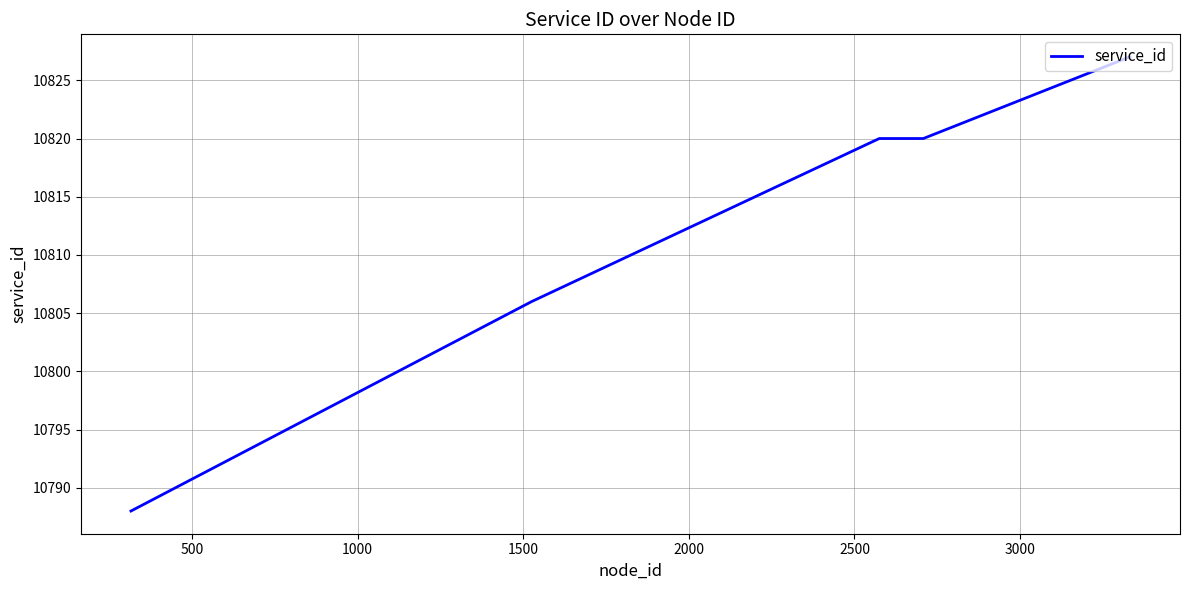

What is the difference between the maximum and second lowest values?

21